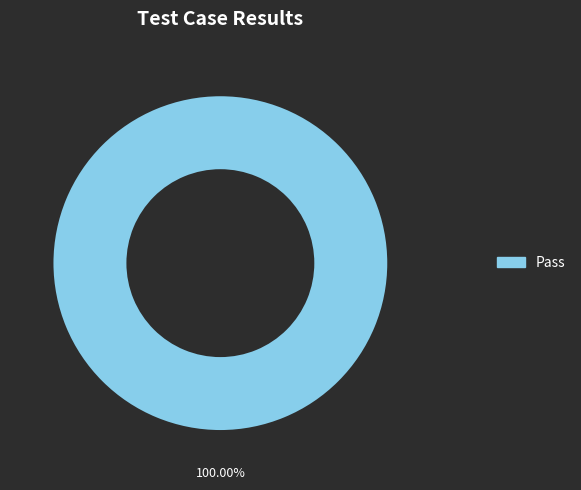

Does any single category account for the majority?

Yes